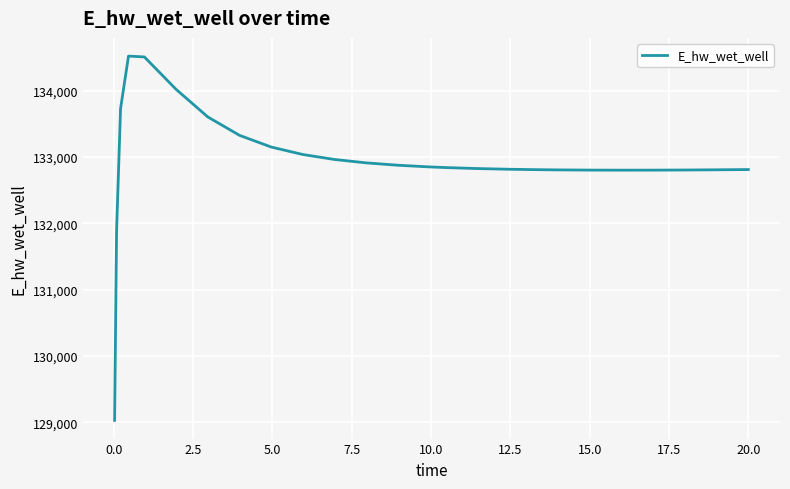

What is the minimum value shown in the chart?

129029.8